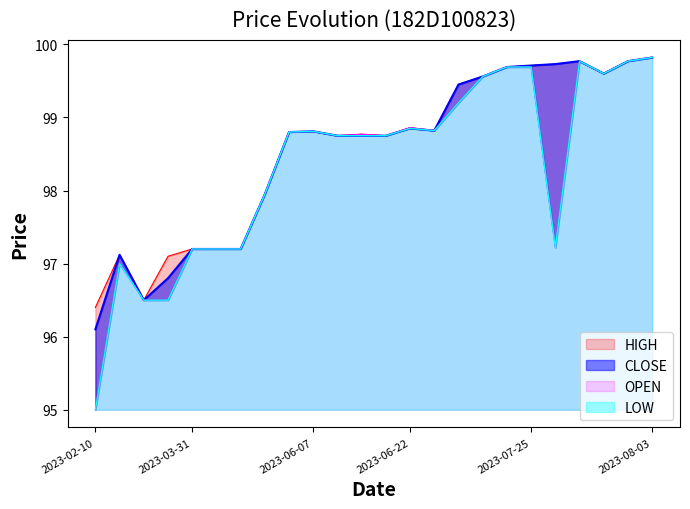

The LOW series shows 96.5 at 2023-02-14. True or false?

True